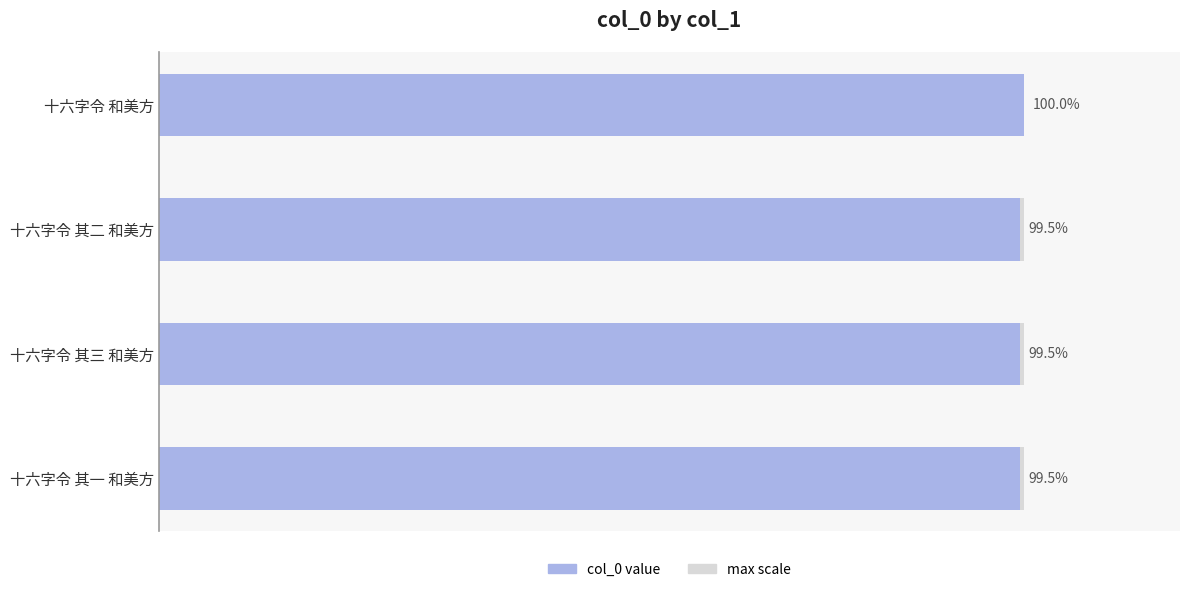

Does the chart contain stacked bars?

No